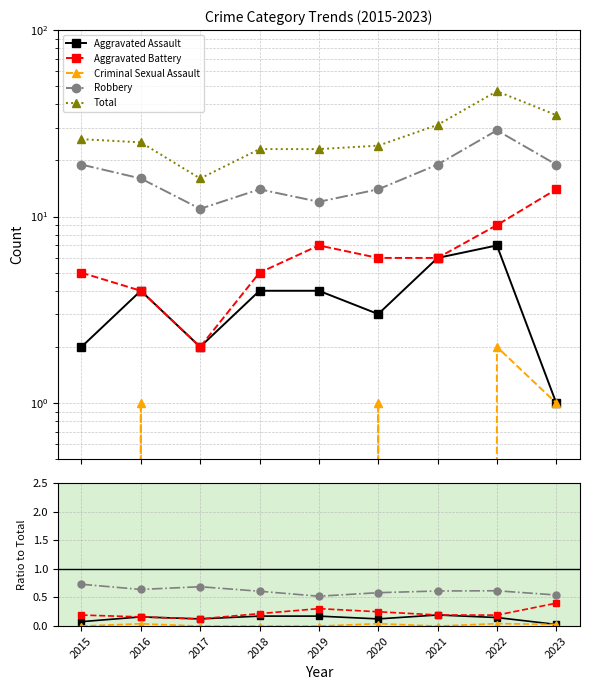

Which series has the largest total across all categories?

Total